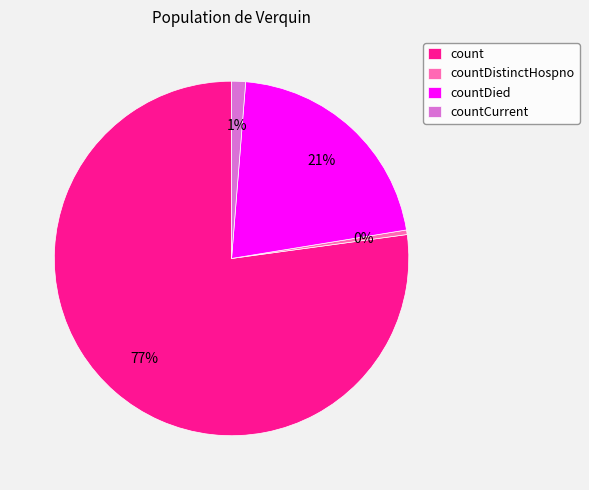

Rank the categories by value from highest to lowest.

count, countDied, countCurrent, countDistinctHospno